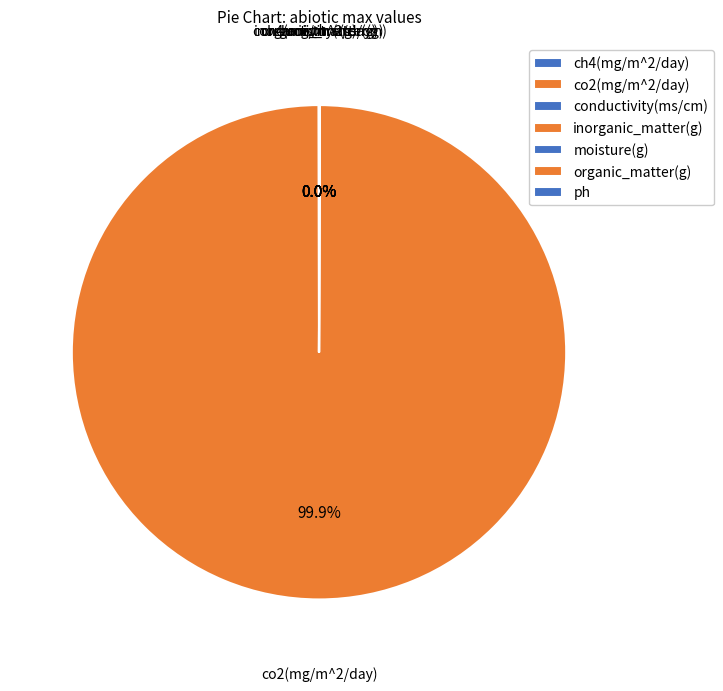

Which category has the biggest portion of the pie?

co2(mg/m^2/day)